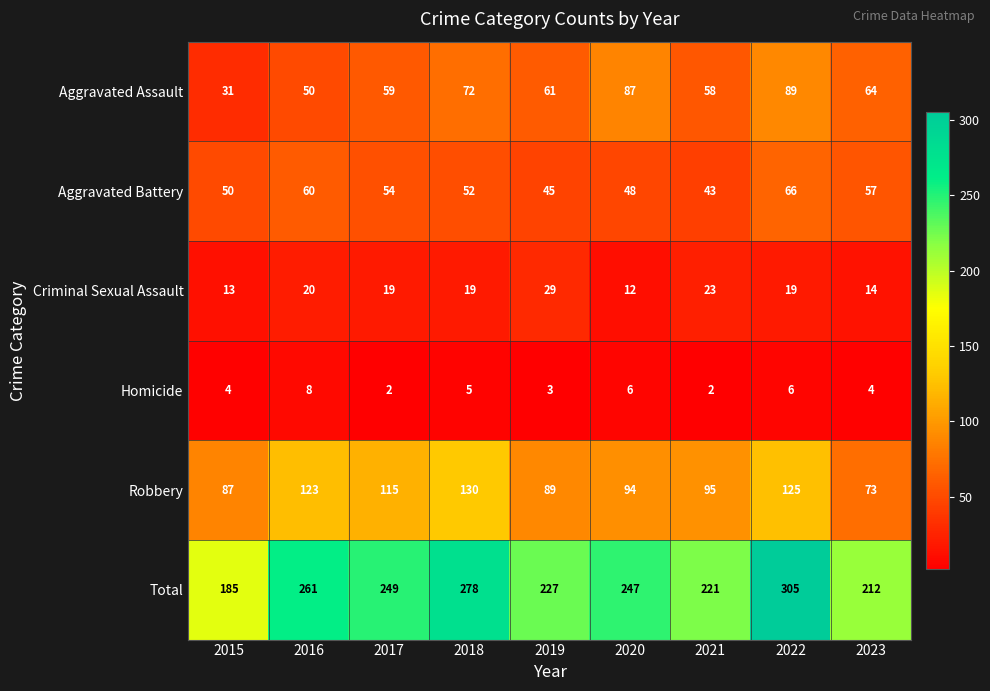

Rank the series by their maximum value, from highest to lowest.

Total, Robbery, Aggravated Assault, Aggravated Battery, Criminal Sexual Assault, Homicide